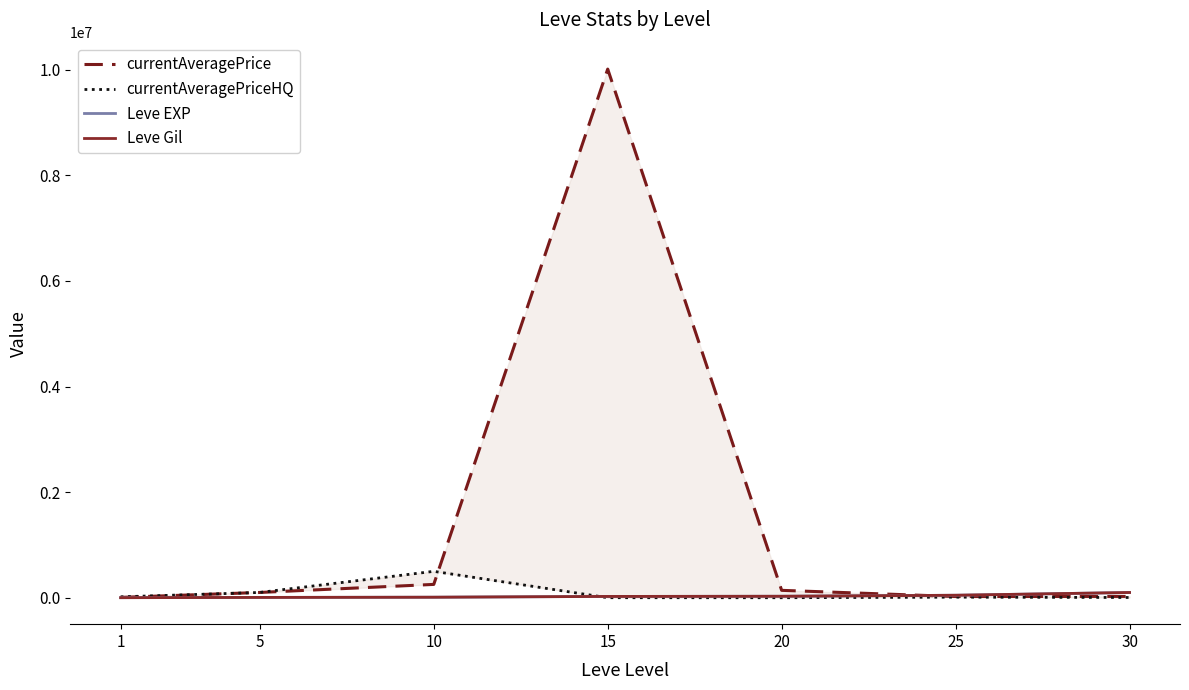

What is the value of the currentAveragePriceHQ point at the 7th from the left?

4500